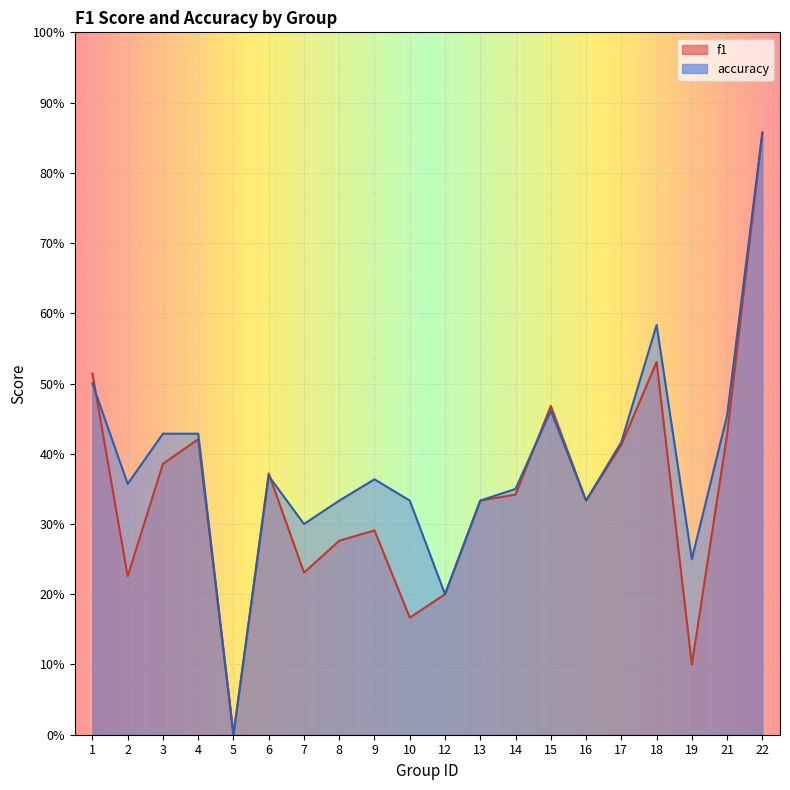

At how many categories does at least one series exceed 0?

19